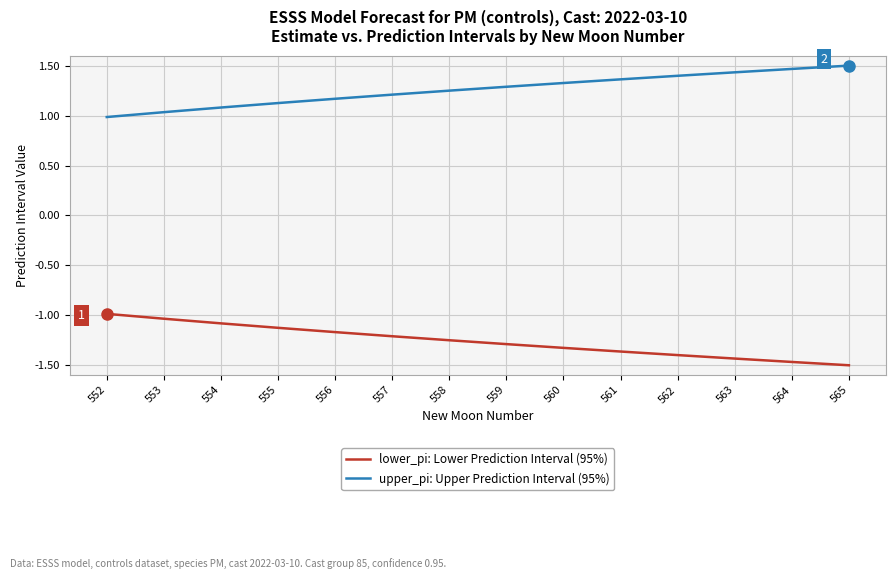

Count the number of categories in the chart.

14